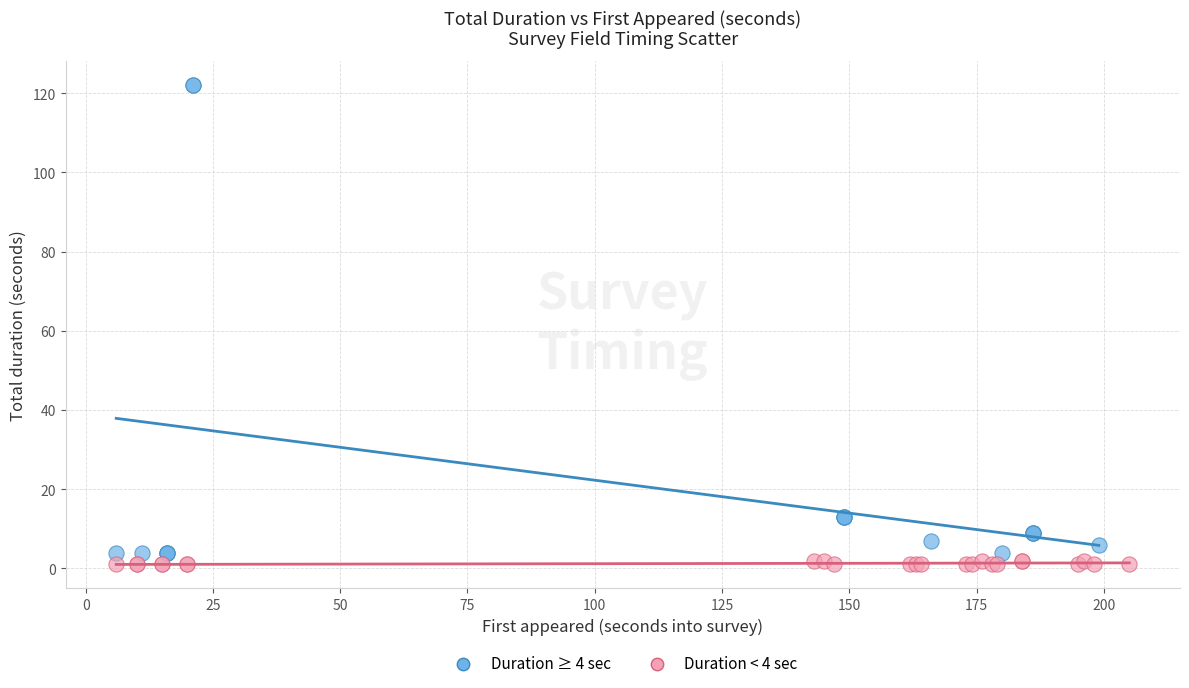

Which series reaches the maximum Y coordinate?

Duration ≥ 4 sec